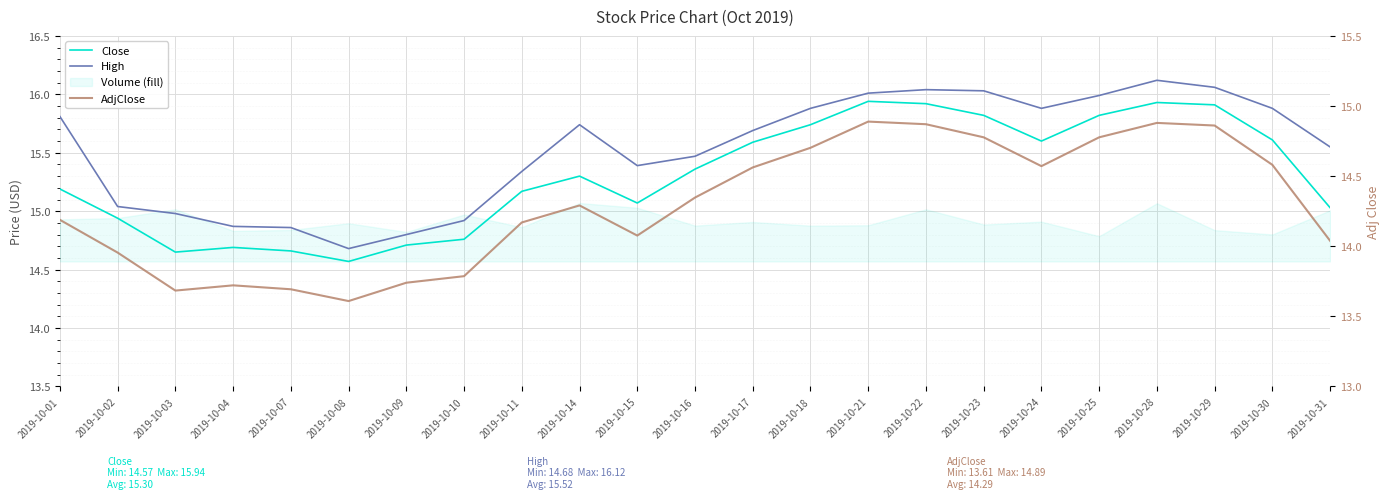

Which series changed the most between 2019-10-21 and 2019-10-23?

Close